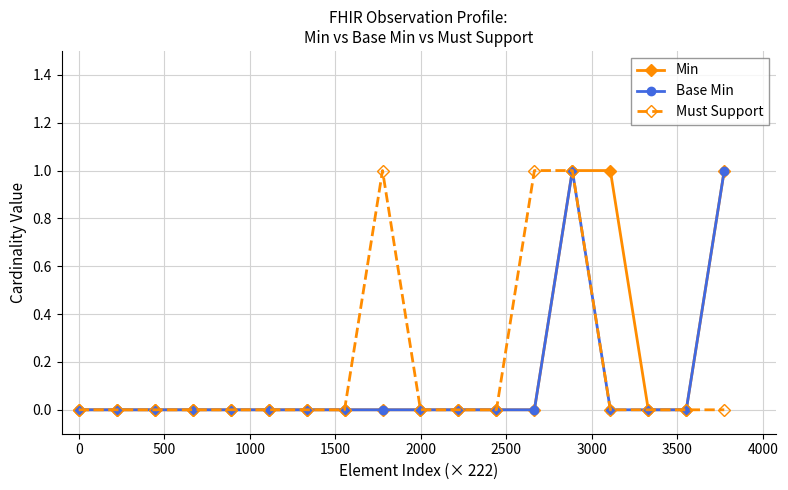

Does the chart display data point markers on the line(s)?

Yes